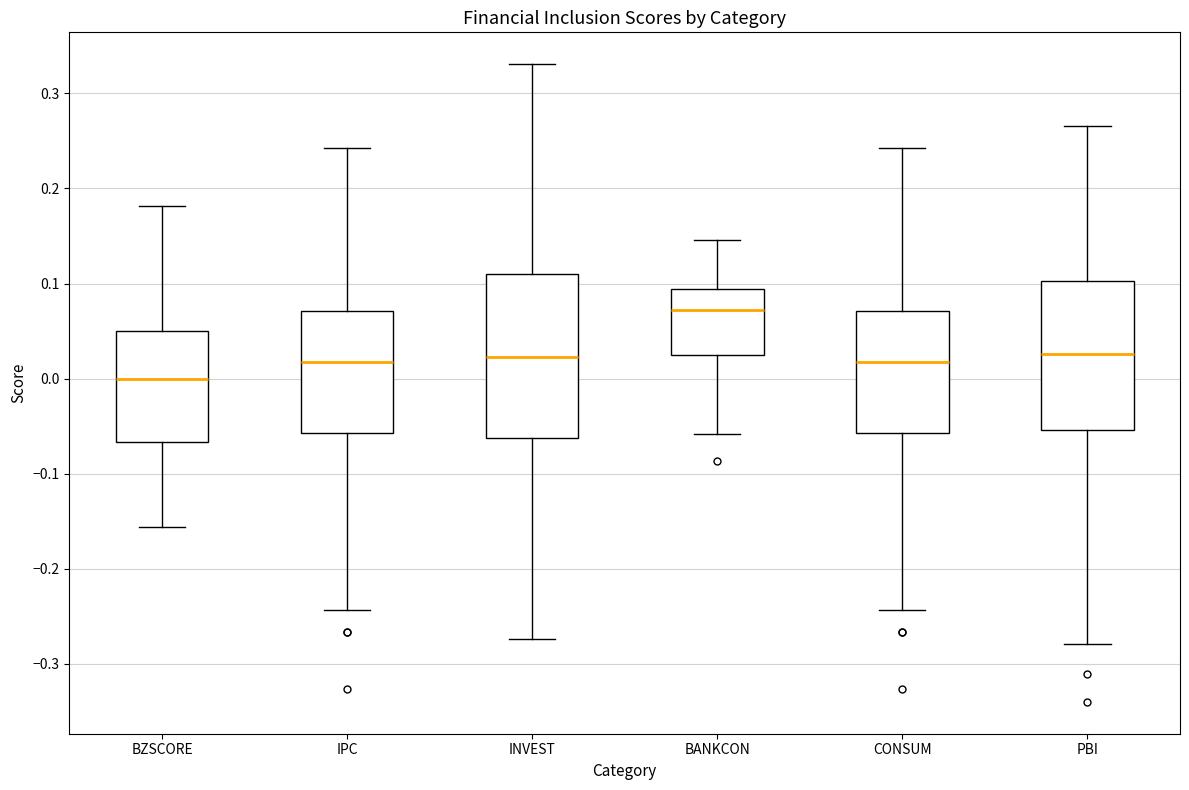

Reading left to right, transcribe this box plot: for each box, give where its median line is, the range the box spans, and where its two whiskers end, as read against the y-axis. The values are not printed on the chart, so give them approximately, as read against the axis.

BZSCORE: median 0.00, box -0.07 to 0.05, whiskers -0.16 to 0.18
IPC: median 0.02, box -0.06 to 0.07, whiskers -0.24 to 0.24
INVEST: median 0.02, box -0.06 to 0.11, whiskers -0.27 to 0.33
BANKCON: median 0.07, box 0.03 to 0.09, whiskers -0.06 to 0.15
CONSUM: median 0.02, box -0.06 to 0.07, whiskers -0.24 to 0.24
PBI: median 0.03, box -0.05 to 0.10, whiskers -0.28 to 0.27